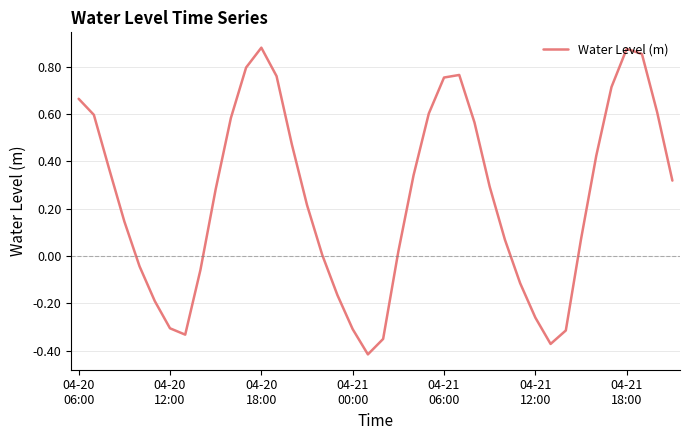

How many lines are shown in the chart?

1